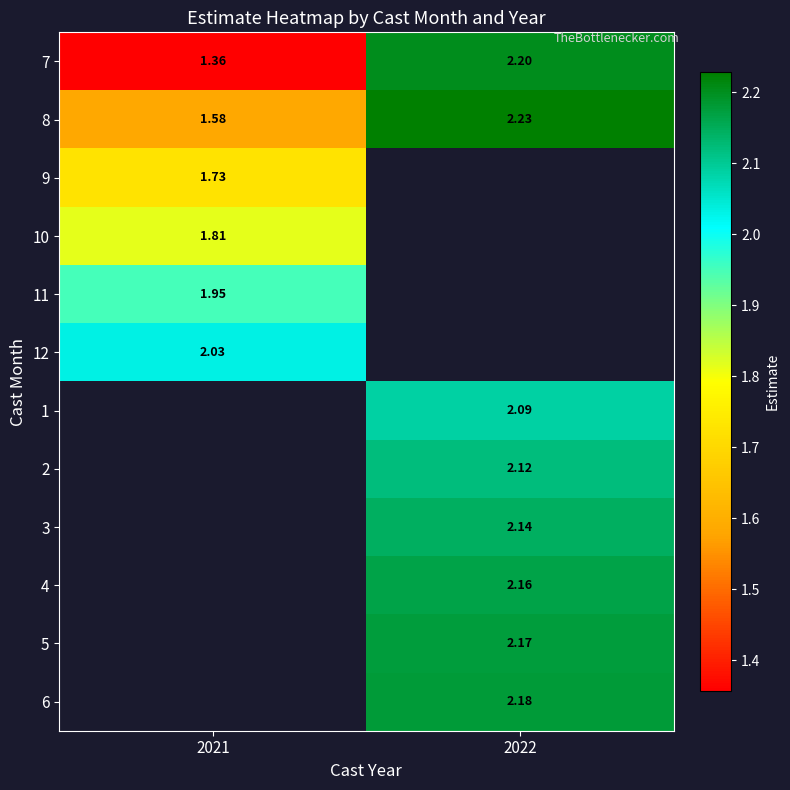

At how many categories does at least one series exceed 1?

2